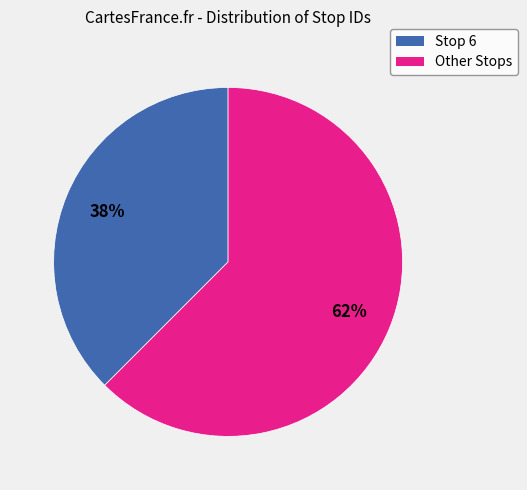

Count the number of slices in the pie.

2